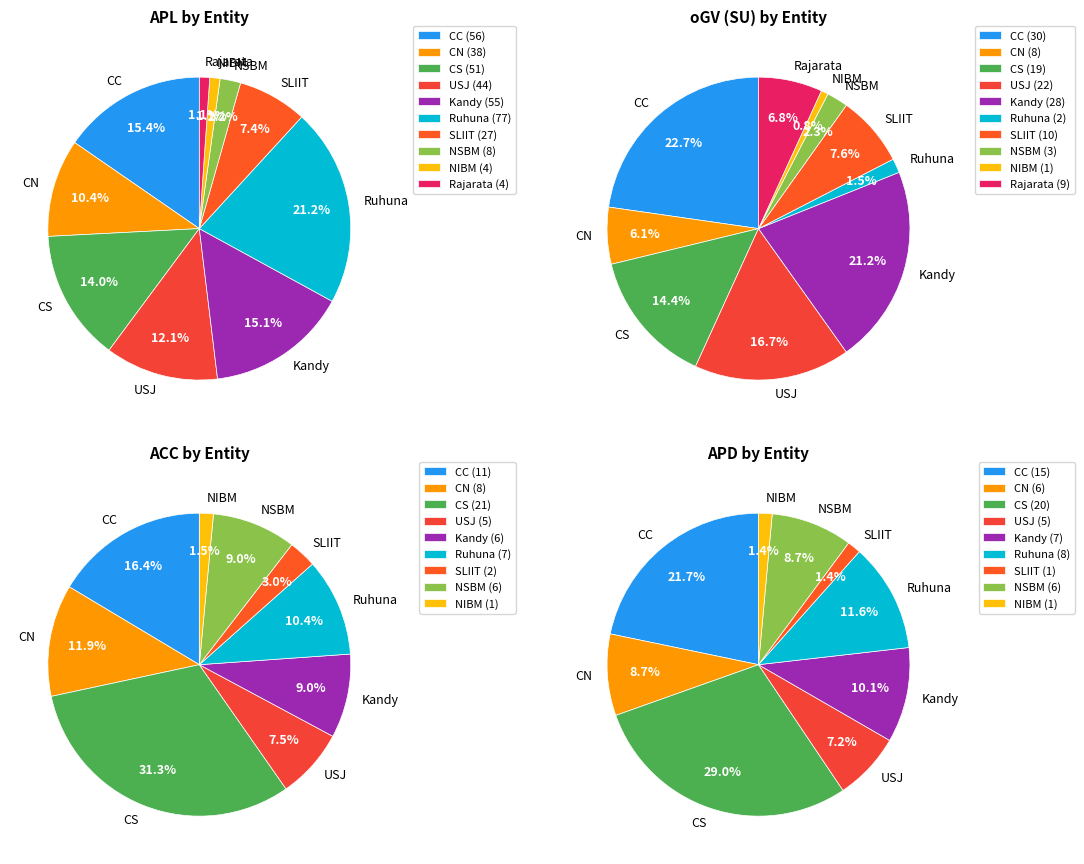

Count the number of slices in the pie.

10